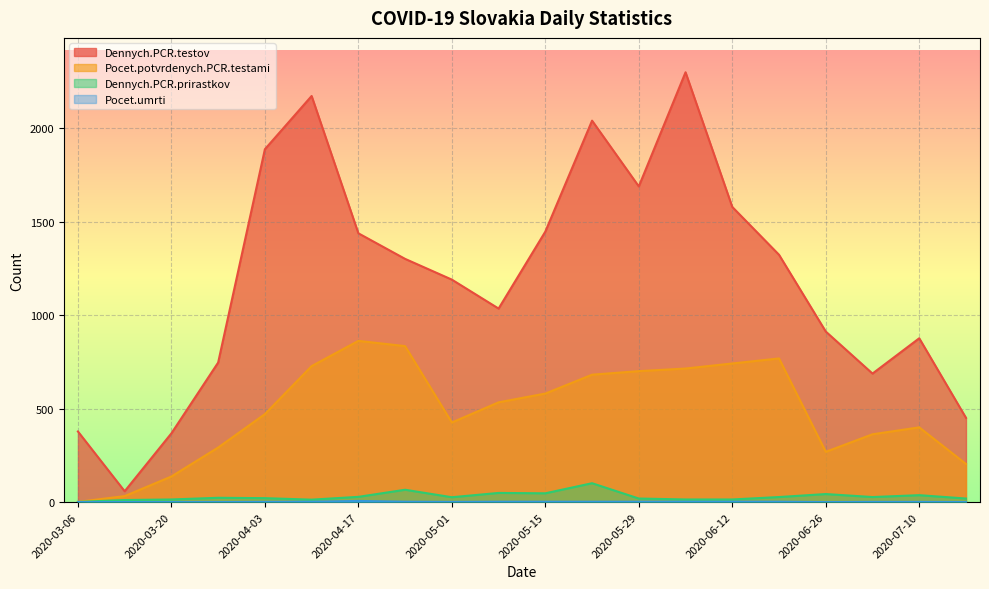

What is the average value of the Pocet.potvrdenych.PCR.testami series?

487